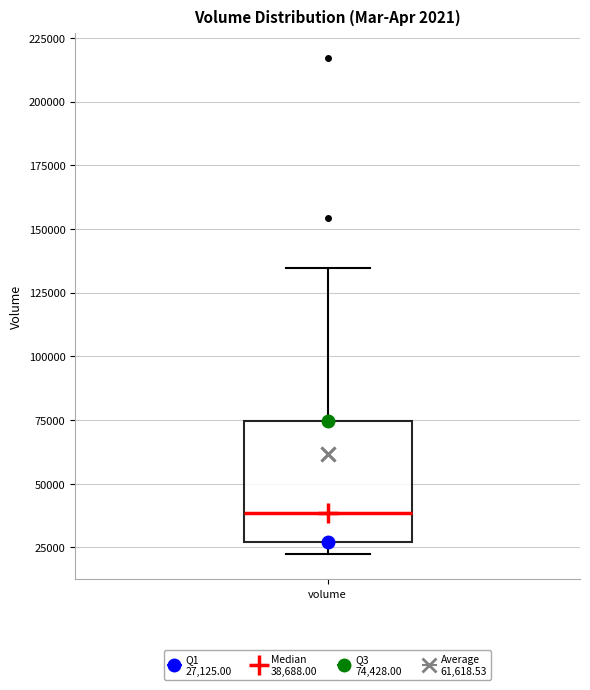

Transcribe this box plot: give where the median line is, the range the box spans, and where the two whiskers end, as read against the y-axis. The values are not printed on the chart, so give them approximately, as read against the axis.

median 40000, box 25000 to 75000, whiskers 20000 to 135000